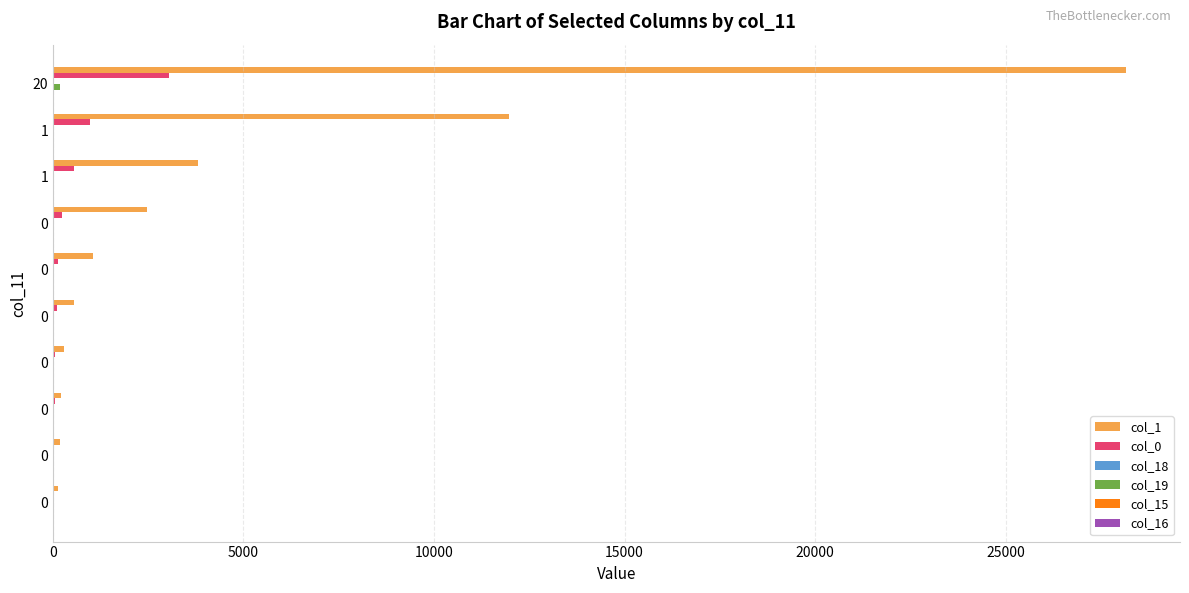

Reading right to left, extract all data points from this chart.

col_1: 141	192	218	297	551	1055	2463	3807	11958	28168
col_0: 25	35	52	56	119	132	249	553	971	3059
col_18: 8	12	18	3	5	2	4	1	0	3
col_19: 34	28	18	31	13	13	10	5	11	191
col_15: 13	12	7	4	6	3	1	1	0	30
col_16: 7	13	11	4	2	3	1	3	0	5